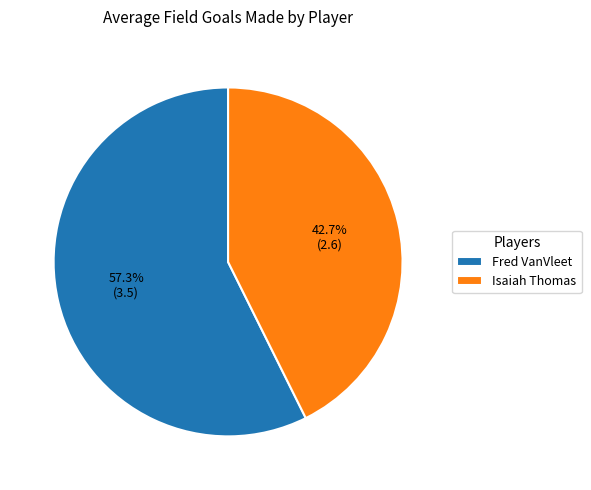

Which slice is the largest?

Fred VanVleet